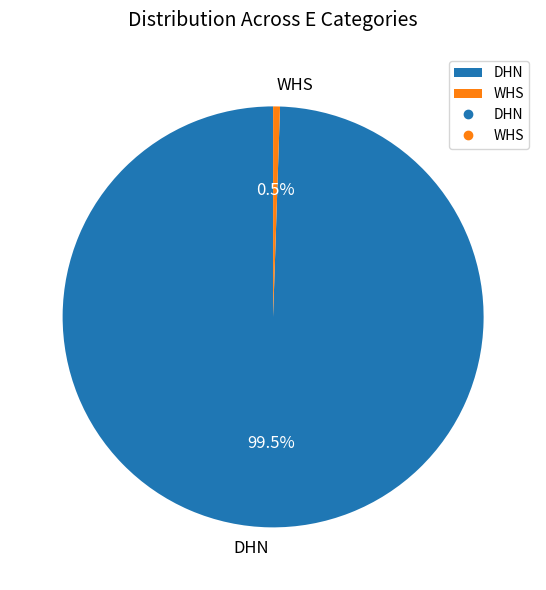

Which category accounts for the majority?

DHN